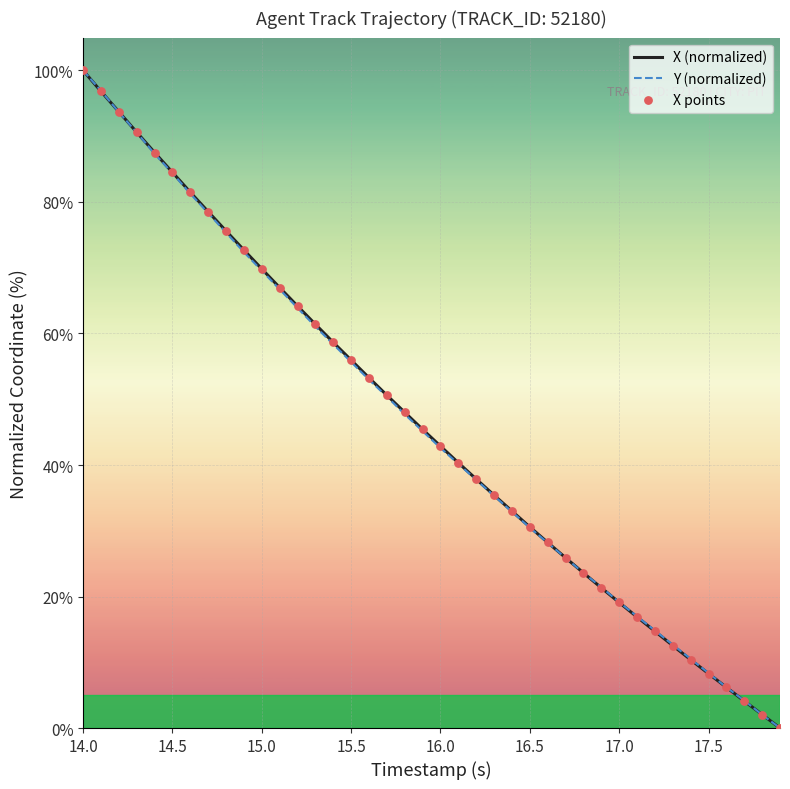

What is the greatest value displayed?

100.0